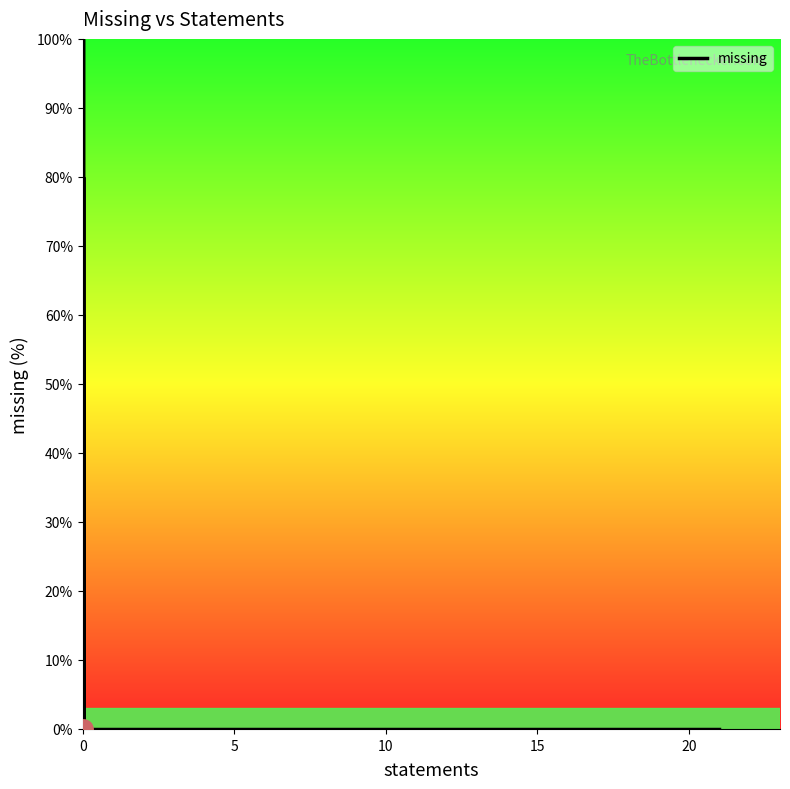

How many interior local valleys (lower than both neighbors) does the data have?

1